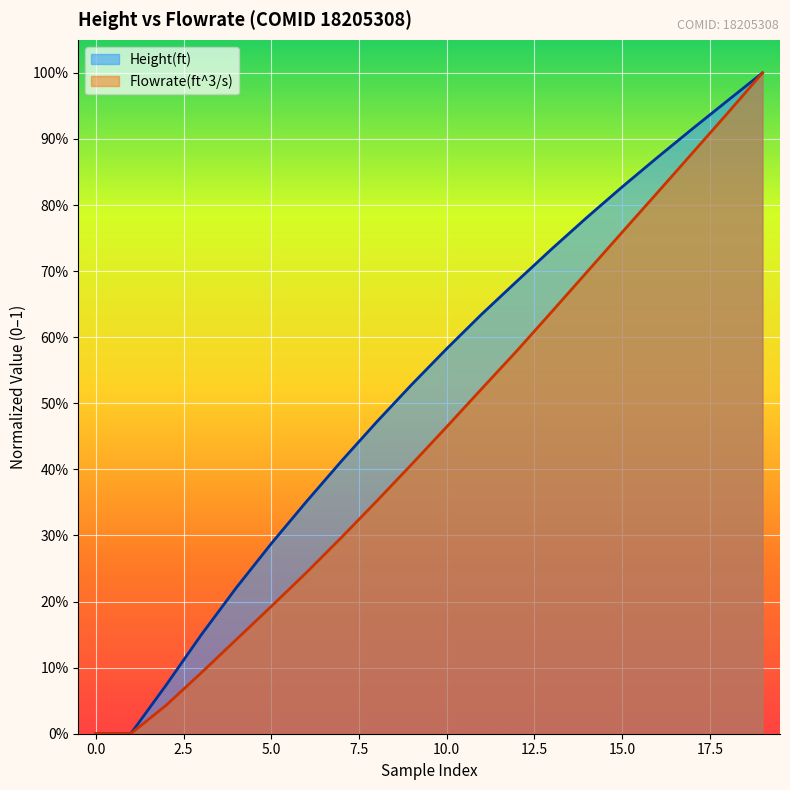

Count the number of categories in the chart.

20